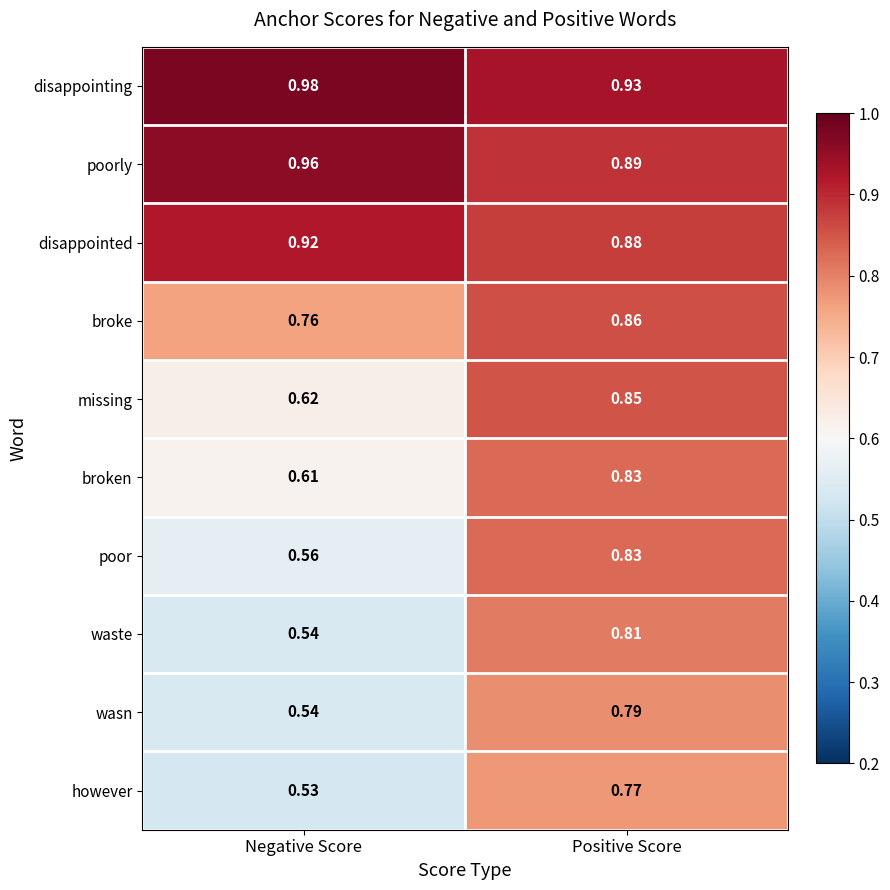

At which category does the chart reach its minimum across all series?

Negative Score